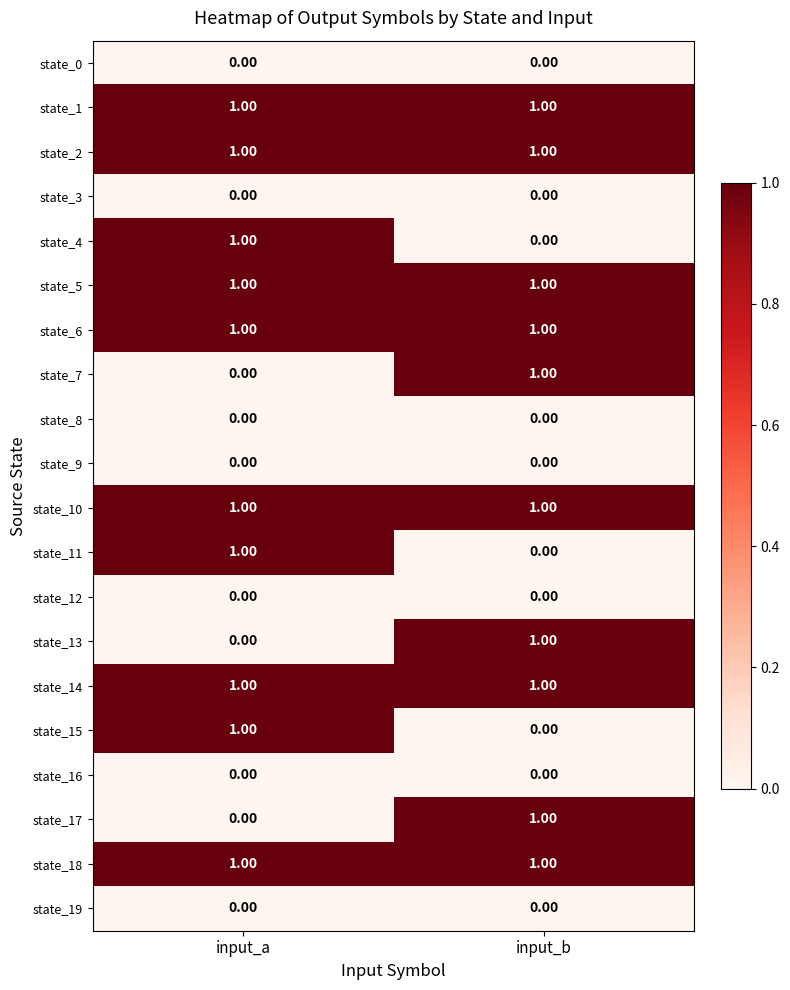

Rank the categories by state_4 value from lowest to highest.

input_b, input_a